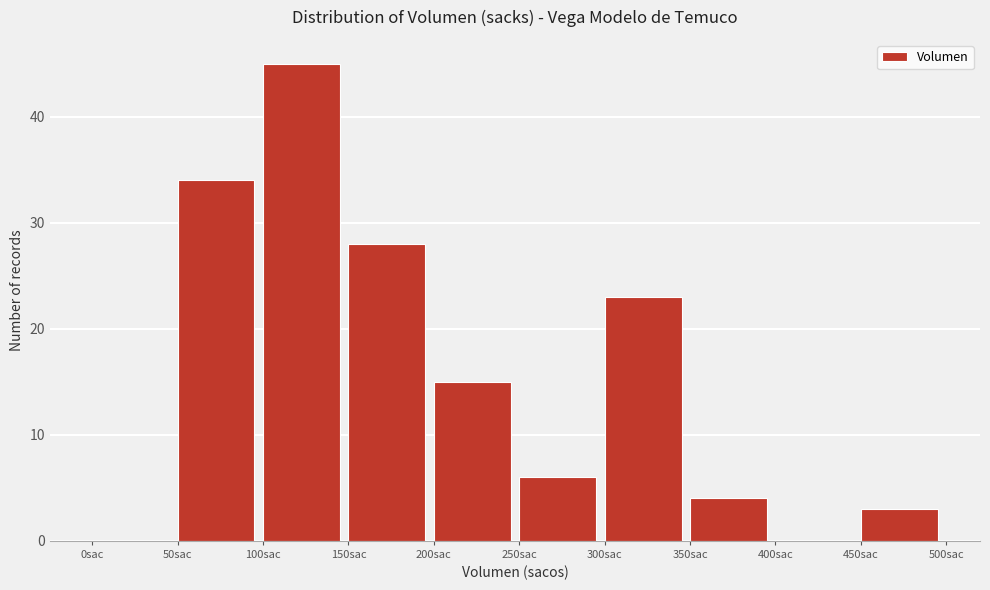

Reading left to right, transcribe this chart: for each bar, give the range it covers on the x-axis and its height. The values are not printed on the chart, so give them approximately, as read against the axis.

0 to 50: 0
50 to 100: 34
100 to 150: 45
150 to 200: 28
200 to 250: 15
250 to 300: 6
300 to 350: 23
350 to 400: 4
400 to 450: 0
450 to 500: 3